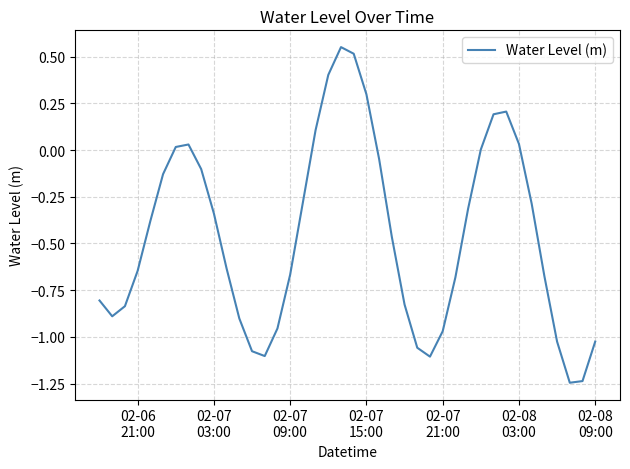

What is the difference between the maximum and minimum values?

1.8